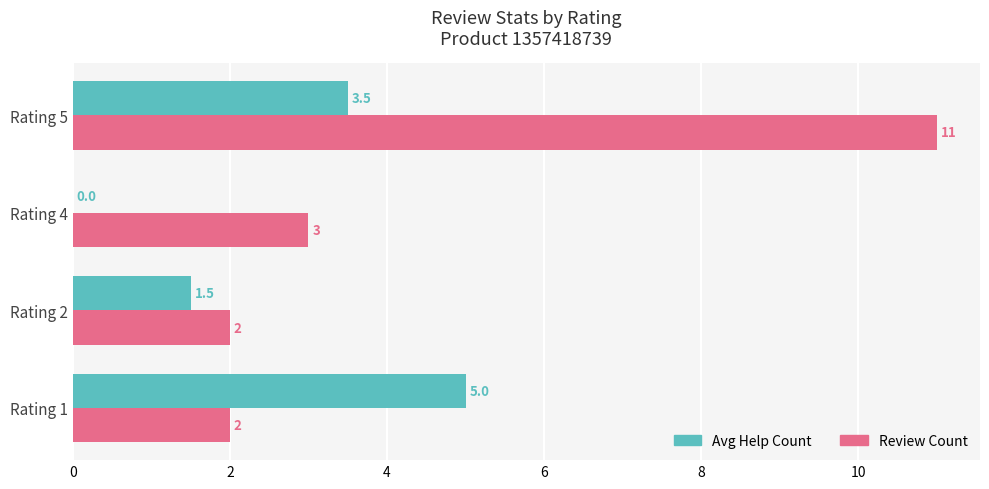

Count the number of categories in the chart.

4